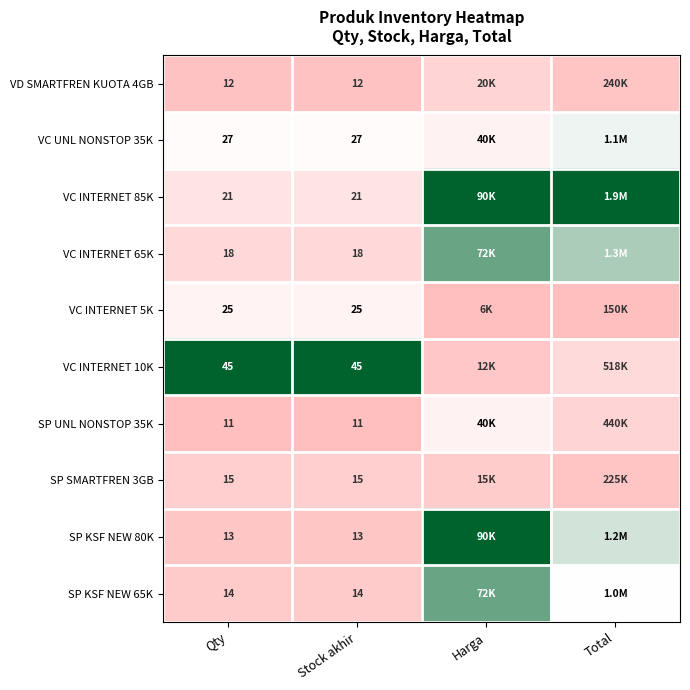

Is the value of VD SMARTFREN KUOTA 4GB at Stock akhir greater than the value of SP SMARTFREN 3GB at Qty?

No